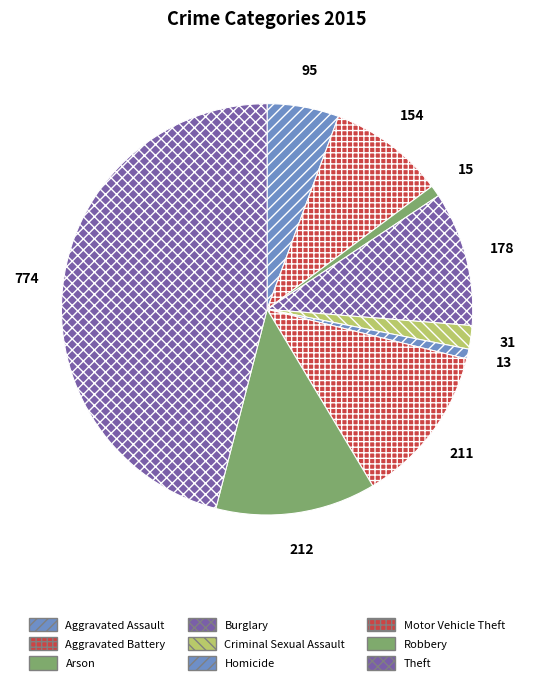

True or false: Arson accounts for 14% of the total.

False